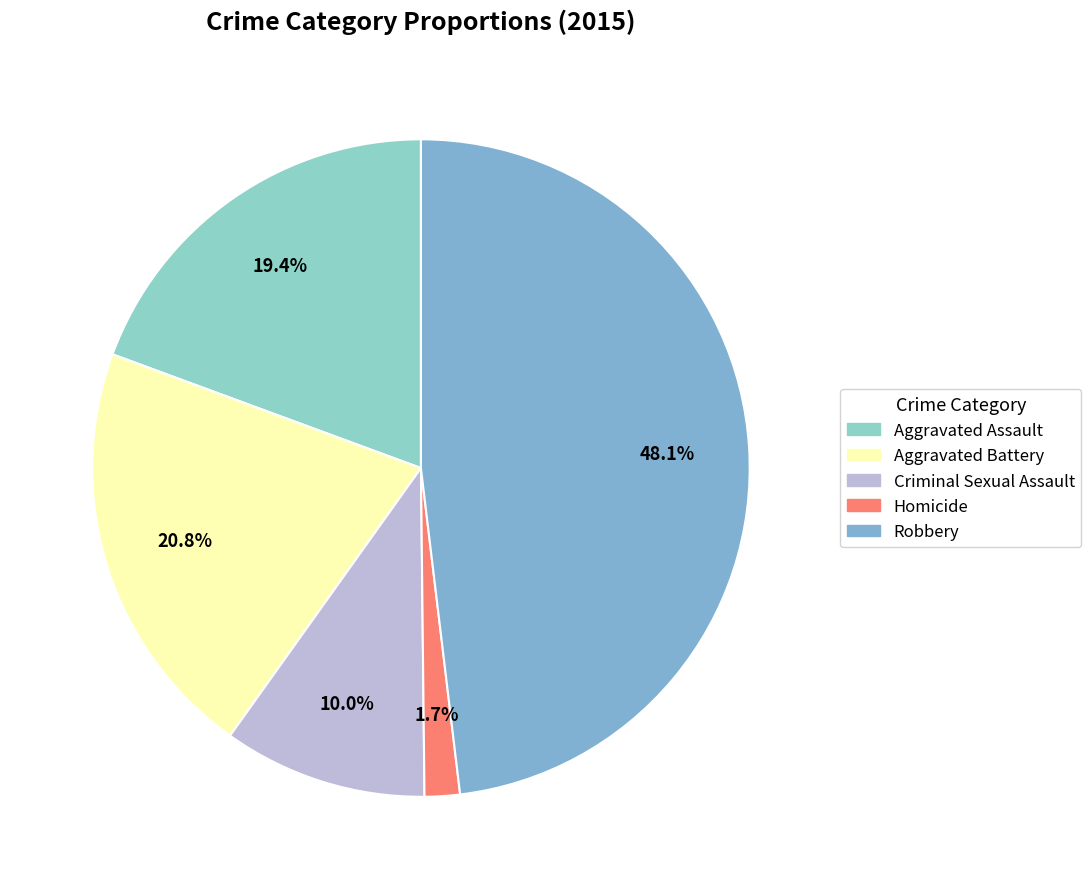

To the nearest percent, what is the difference between the largest and smallest slice percentages?

46%